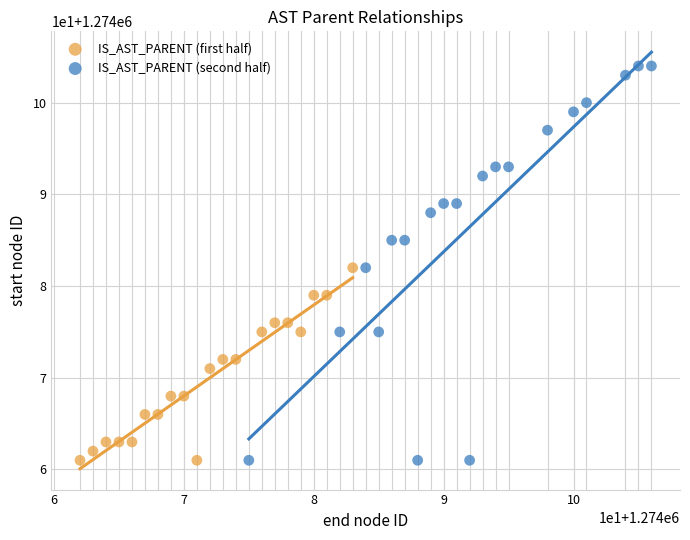

Which series has the largest Y range (max minus min)?

IS_AST_PARENT (second half)